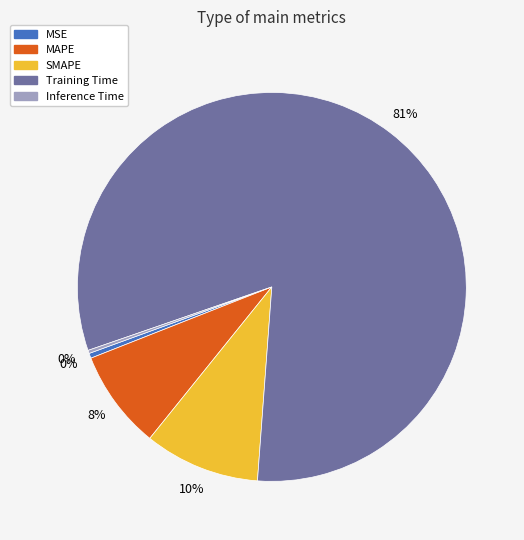

To the nearest percent, what percentage of the pie is SMAPE?

10%